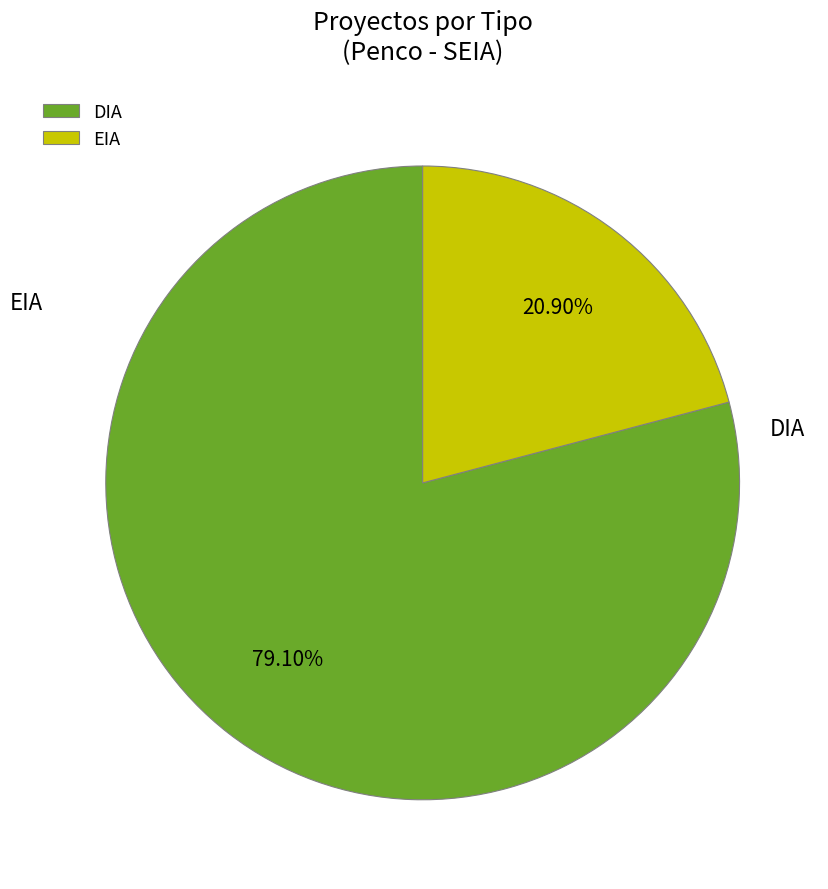

Rank the categories by value from highest to lowest.

DIA, EIA